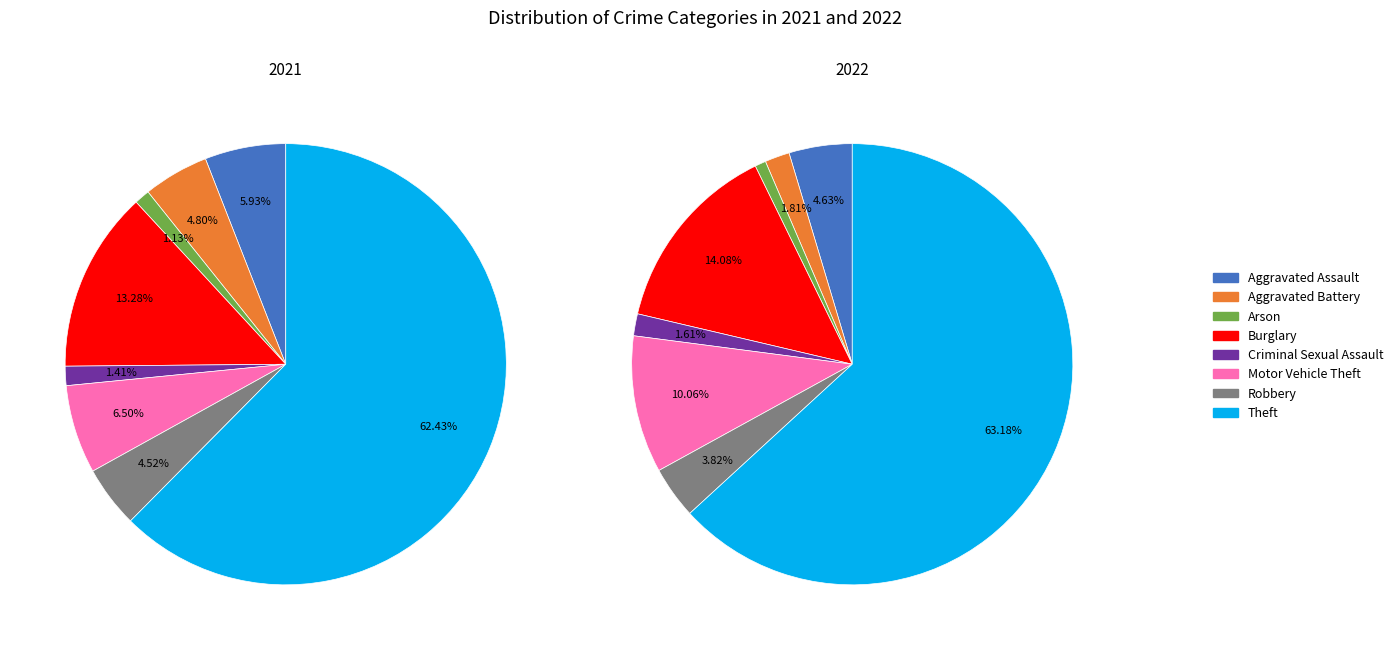

Does Aggravated Assault represent more than half of the total?

No